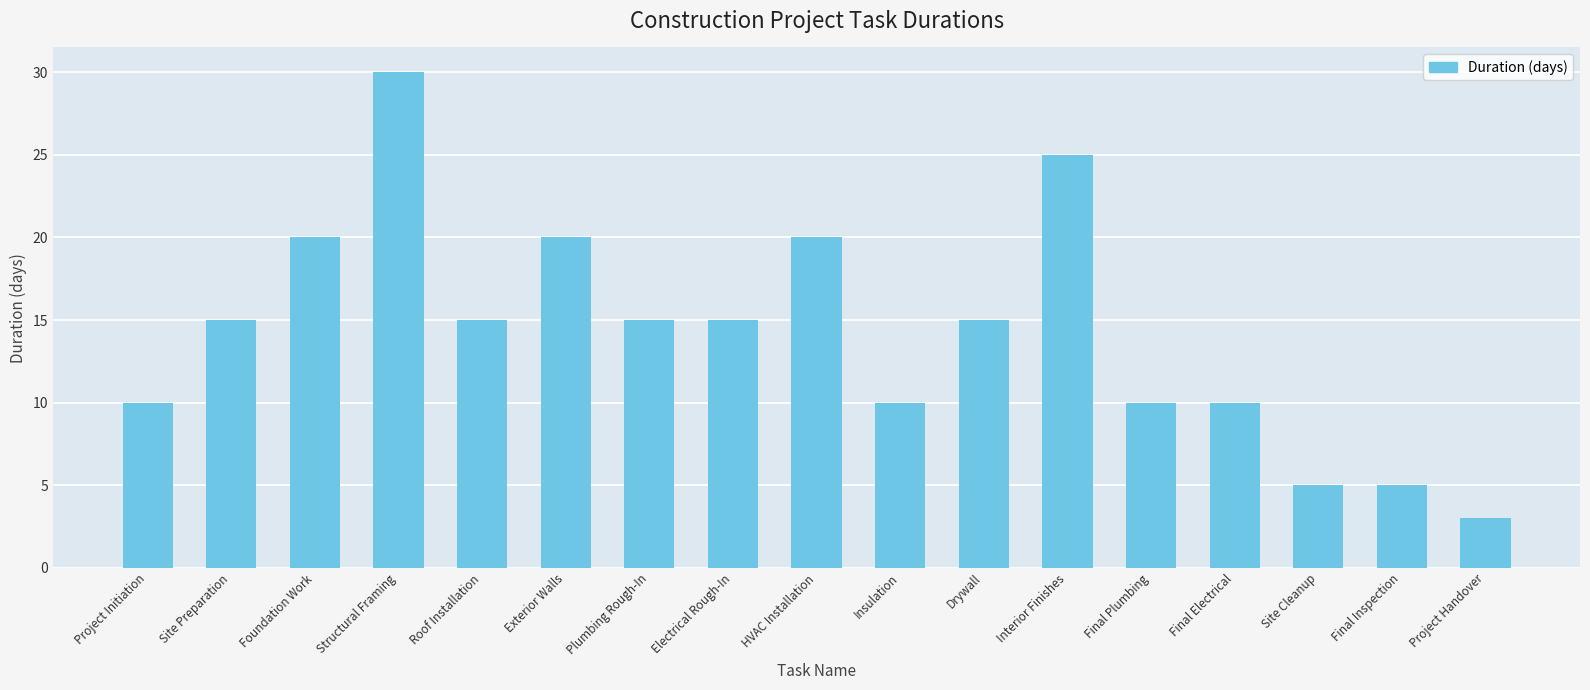

What is the difference between the values at Structural Framing and Foundation Work?

10